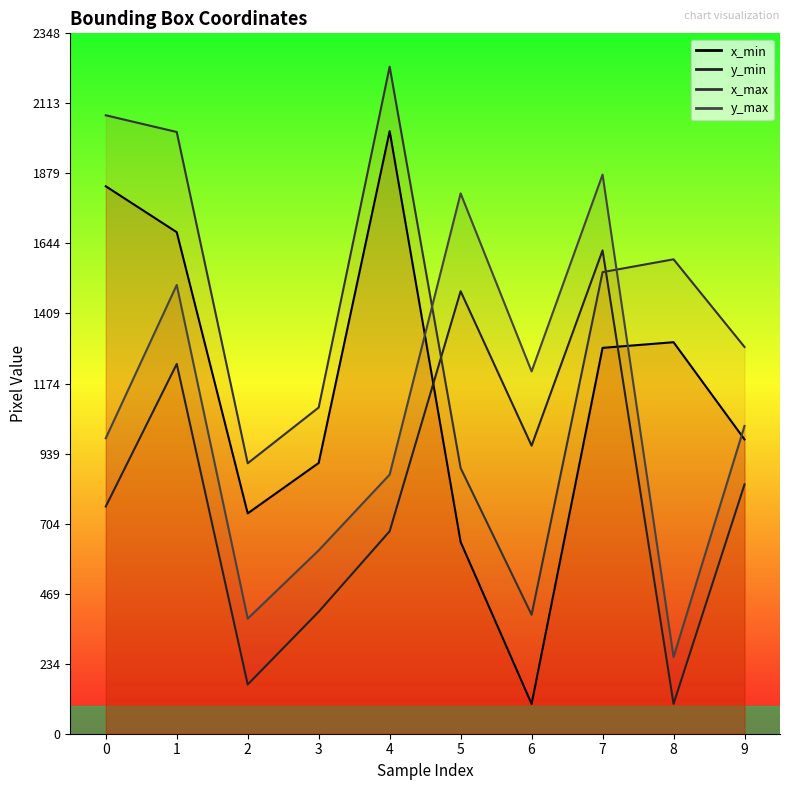

True or false: x_max and x_min intersect in this chart.

False